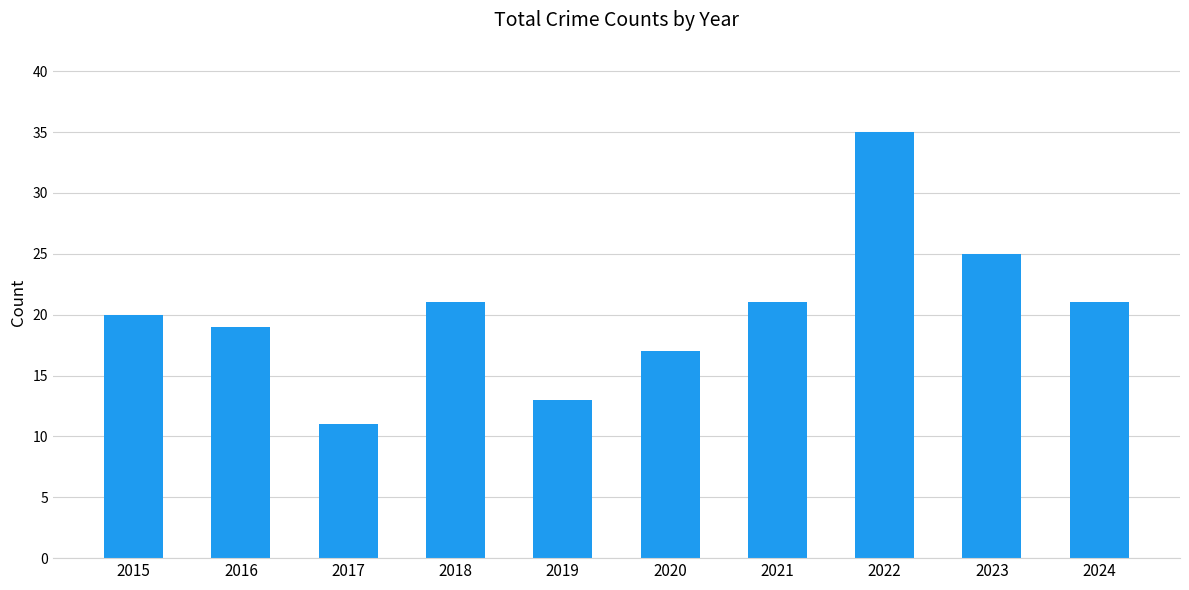

At which category does the chart reach its minimum across all series?

2017